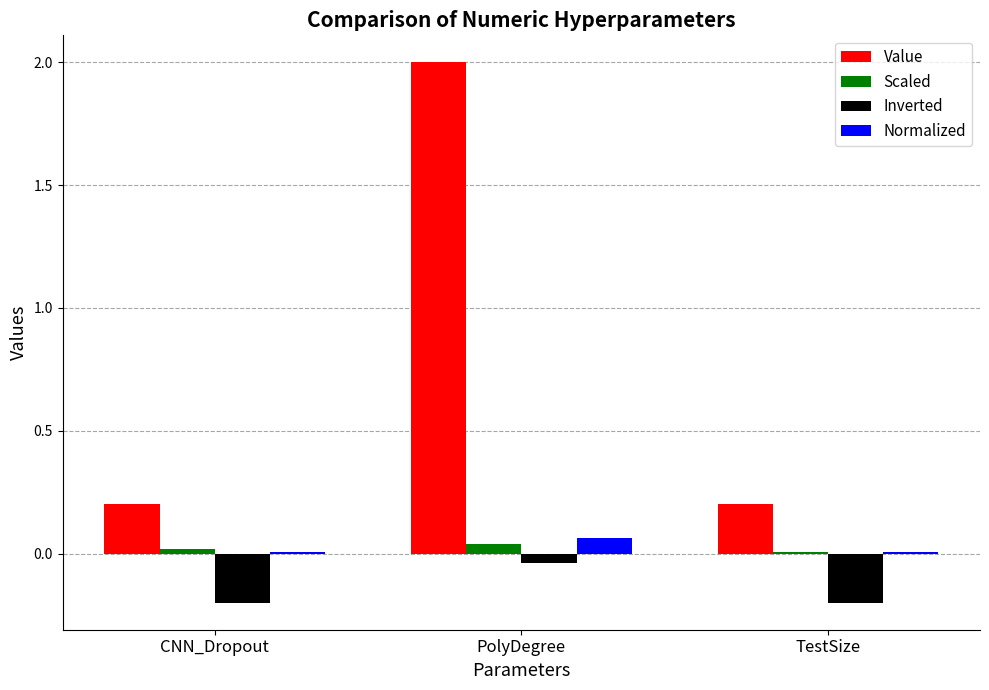

Which category has the highest value in the Normalized series?

PolyDegree